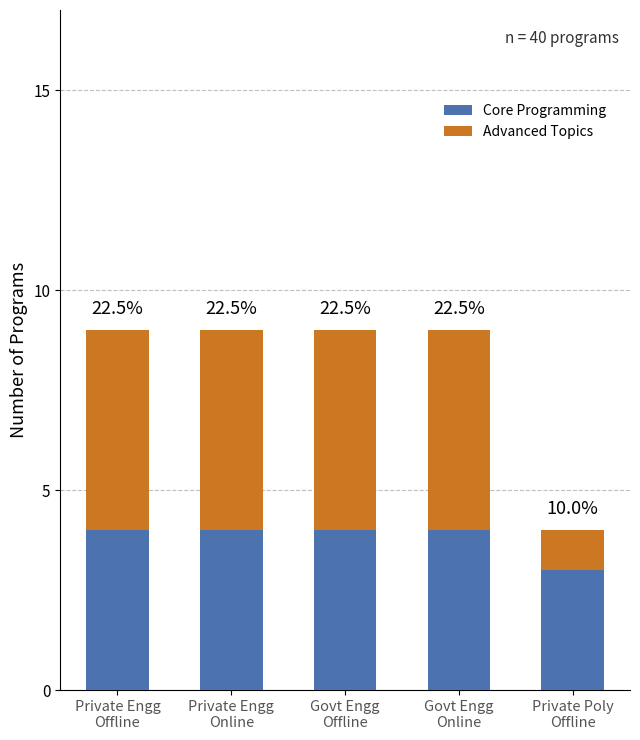

List the labels in order of Core Programming value, smallest first.

Private Poly
Offline, Private Engg
Offline, Private Engg
Online, Govt Engg
Offline, Govt Engg
Online